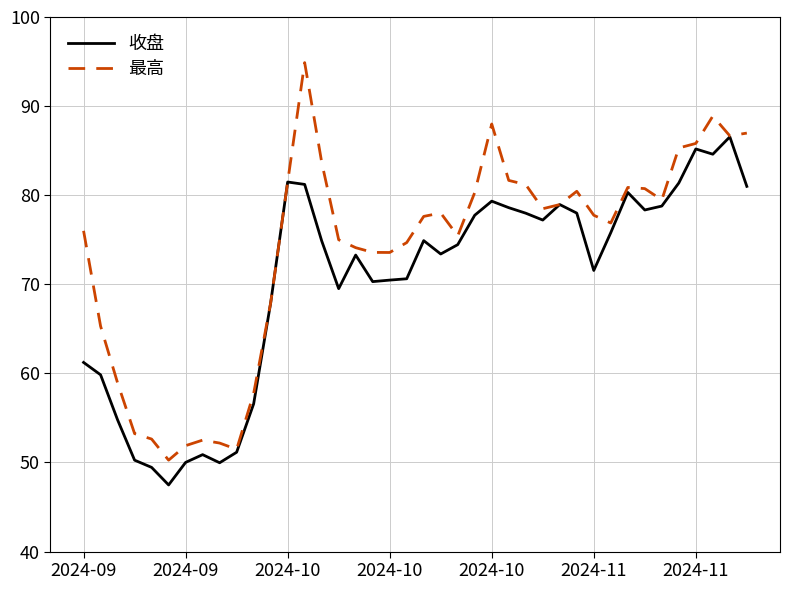

Which series has the largest total across all categories?

最高